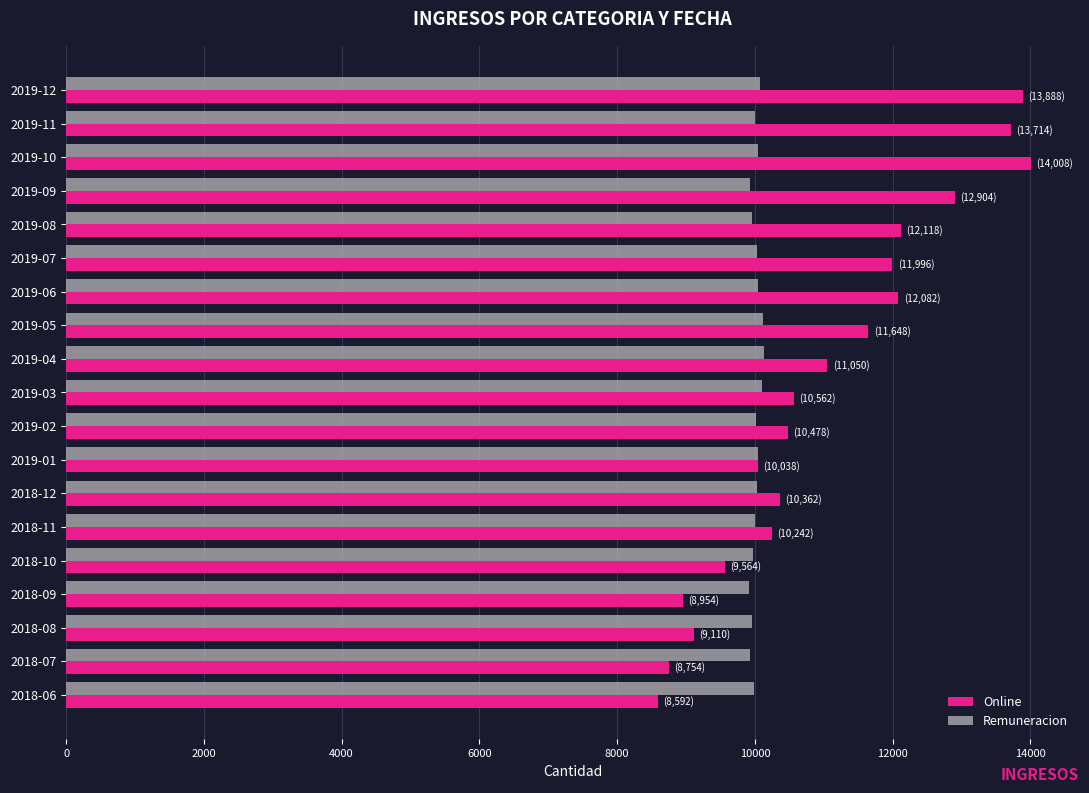

What is the sum of the Remuneracion values at 2019-06 and 2019-08?

20008